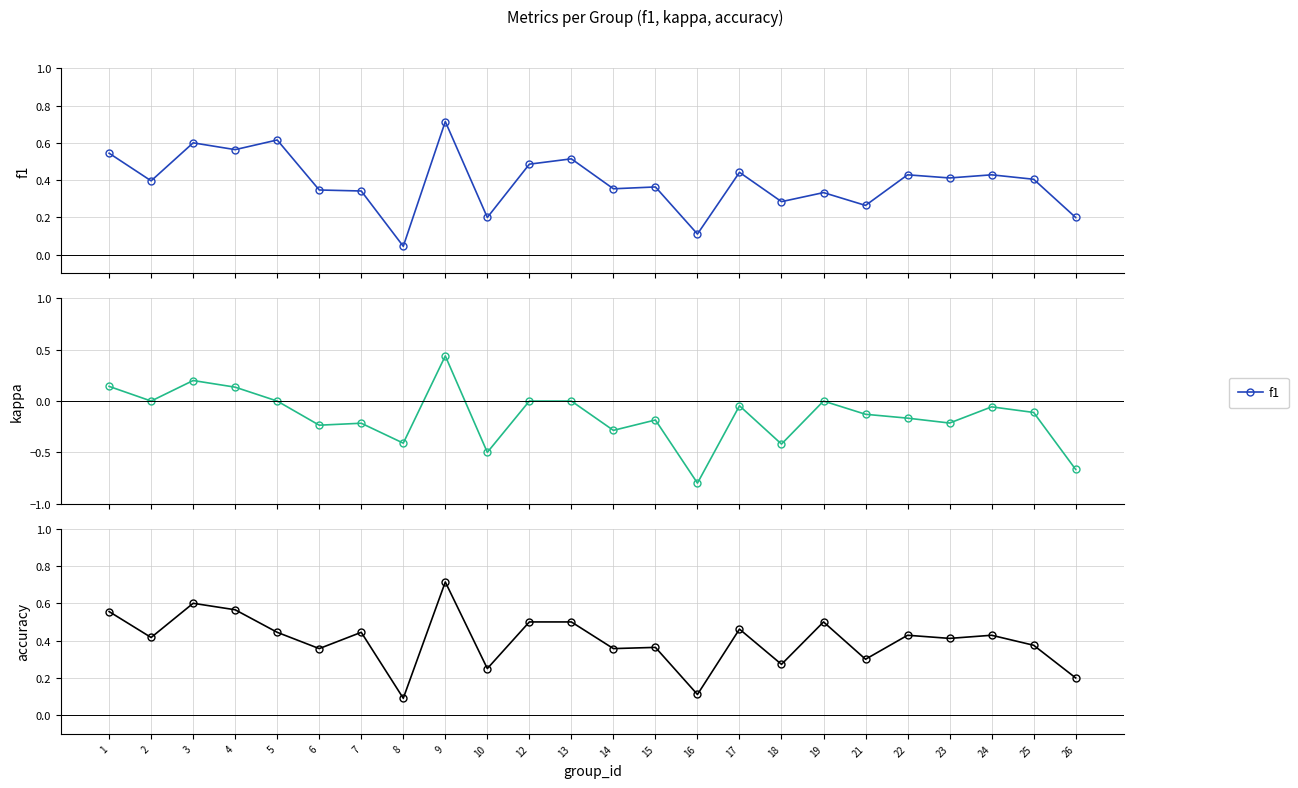

What is the difference between the second highest and minimum values in the f1 series?

0.6